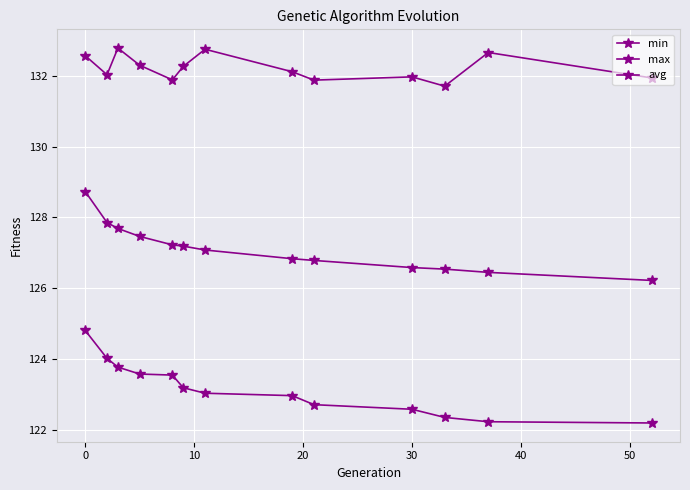

Which series has the largest range (max minus min)?

min